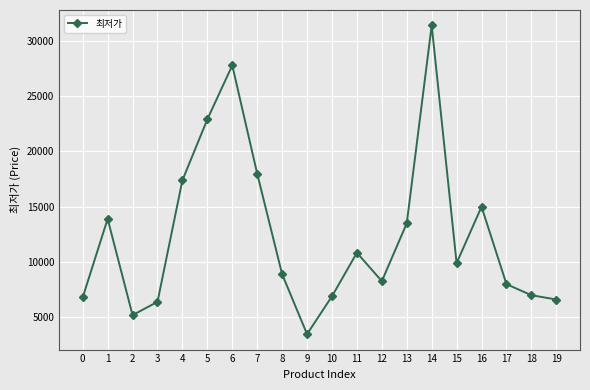

How many lines are shown in the chart?

1